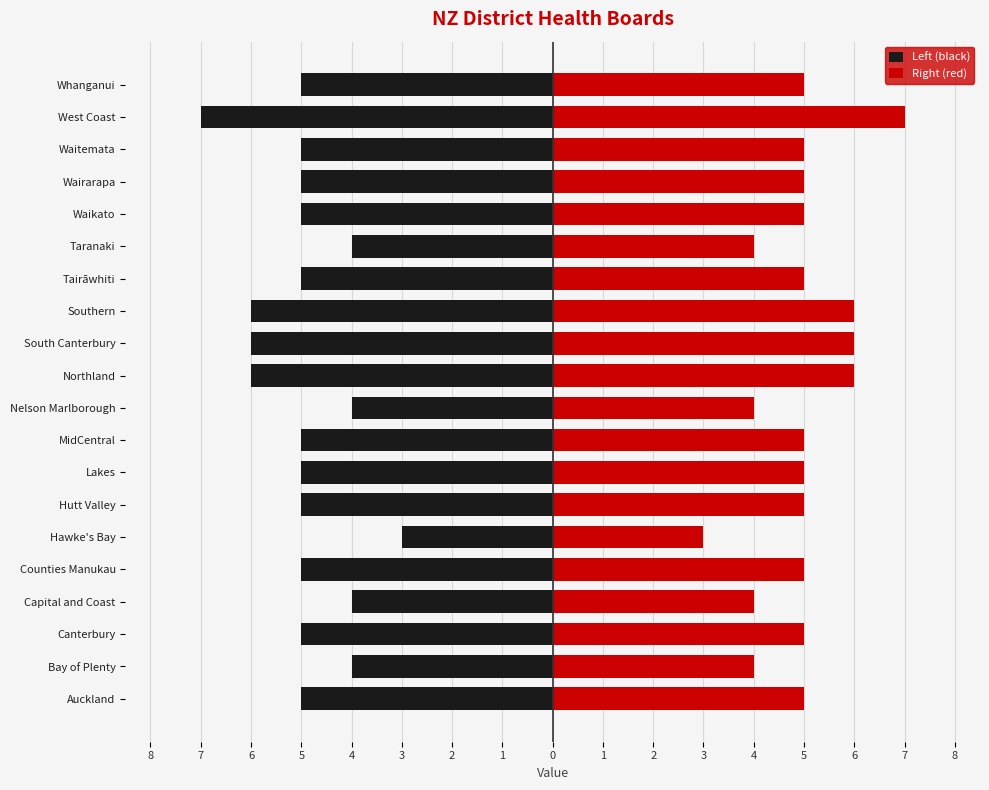

Are the bars horizontal?

Yes